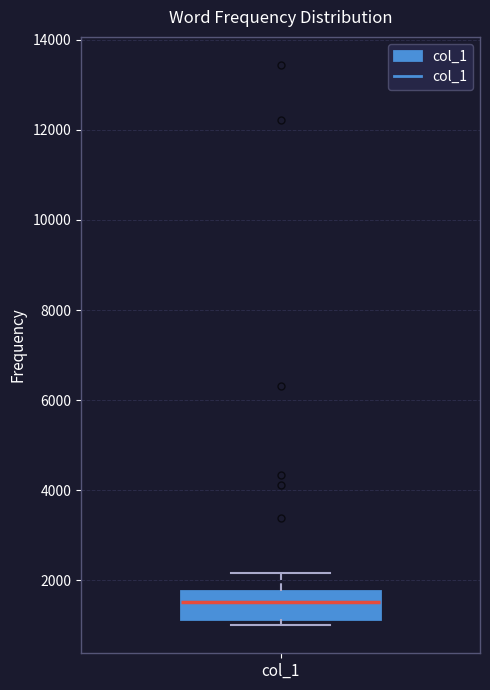

Read this box plot against the y-axis: the position of the median line, the range covered by the box, and the ends of both whiskers. The values are not printed on the chart, so give them approximately, as read against the axis.

median 1600, box 1200 to 1800, whiskers 1000 to 2200